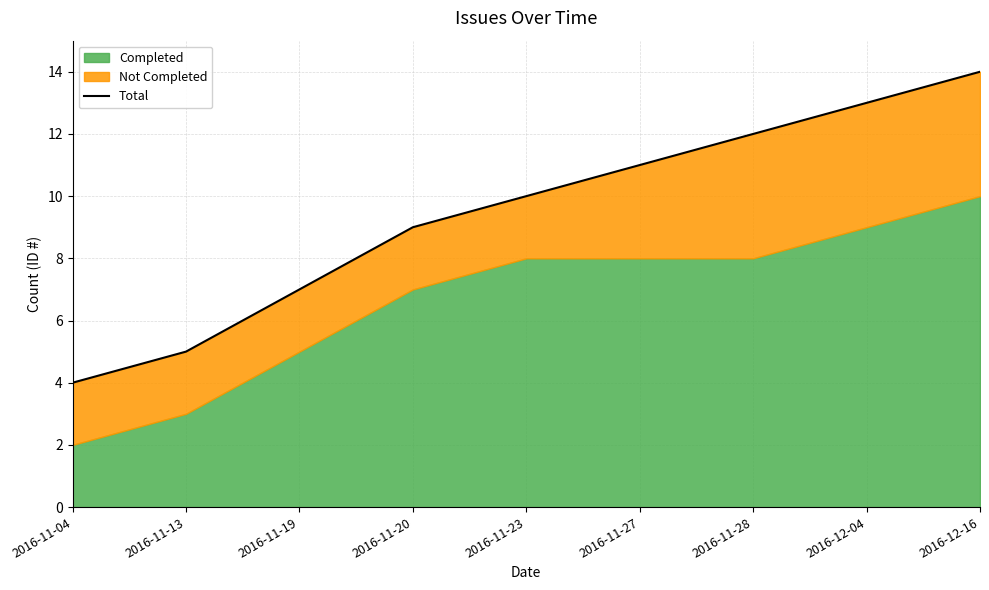

How many lines are shown in the chart?

1